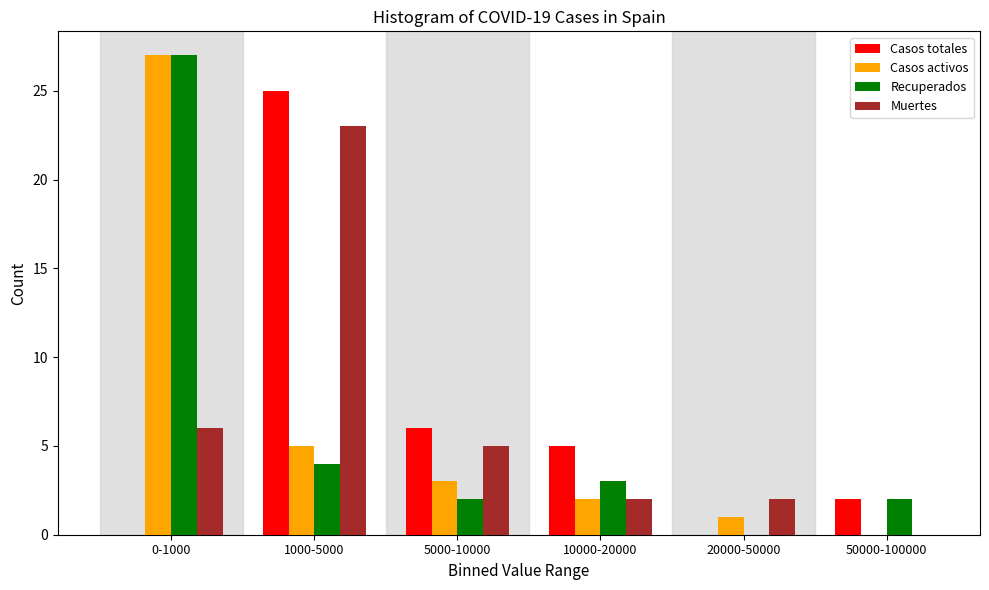

Reading left to right, list all the values displayed in this chart.

Casos totales: 0-1000=0	1000-5000=25	5000-10000=6	10000-20000=5	20000-50000=0	50000-100000=2
Casos activos: 0-1000=27	1000-5000=5	5000-10000=3	10000-20000=2	20000-50000=1	50000-100000=0
Recuperados: 0-1000=27	1000-5000=4	5000-10000=2	10000-20000=3	20000-50000=0	50000-100000=2
Muertes: 0-1000=6	1000-5000=23	5000-10000=5	10000-20000=2	20000-50000=2	50000-100000=0